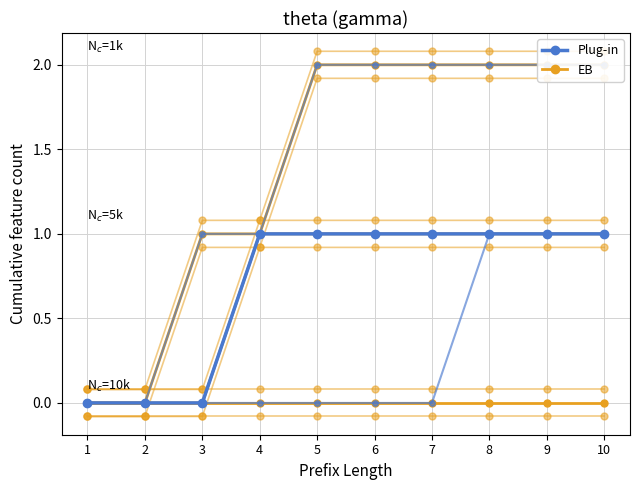

Reading left to right, what are all the values shown in this chart?

EB (AC419100 (CF)): 1=0	2=0	3=0	4=1	5=1	6=1	7=1	8=1	9=1	10=1
EB (AC10113 (CF)): 1=0	2=0	3=1	4=1	5=2	6=2	7=2	8=2	9=2	10=2
EB (AC337451 (CF)): 1=0	2=0	3=0	4=0	5=0	6=0	7=0	8=0	9=0	10=0
Plug-in (AC419100 Orig): 1=0	2=0	3=0	4=1	5=1	6=1	7=1	8=1	9=1	10=1
Plug-in (AC10113 (Orig)): 1=0	2=0	3=1	4=1	5=2	6=2	7=2	8=2	9=2	10=2
Plug-in (AC376406 (Orig)): 1=0	2=0	3=0	4=0	5=0	6=0	7=0	8=1	9=1	10=1